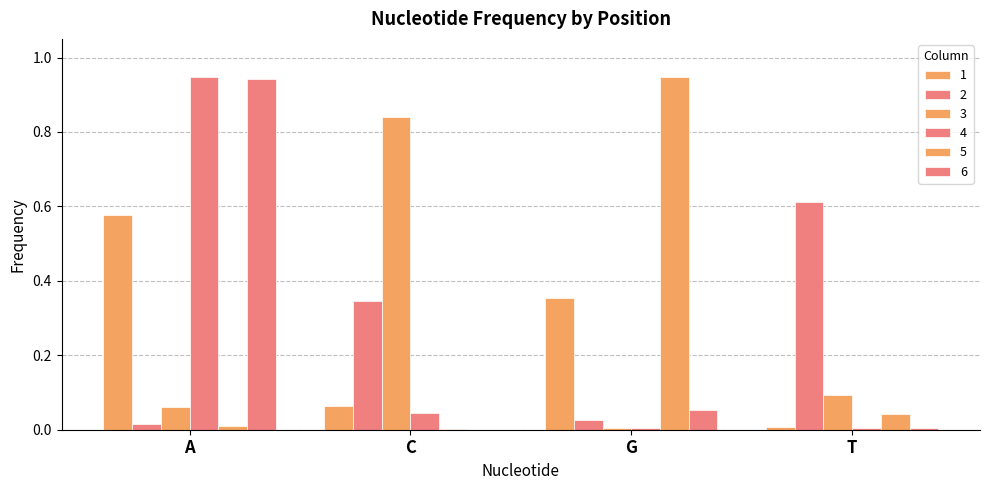

Rank the series at G from lowest to highest value.

3, 4, 2, 6, 1, 5